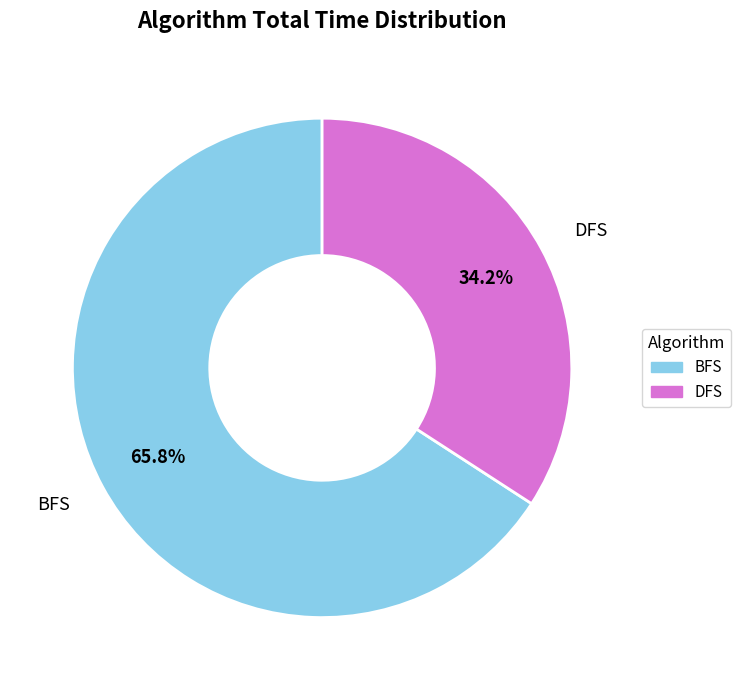

Is there a majority slice in this chart?

Yes